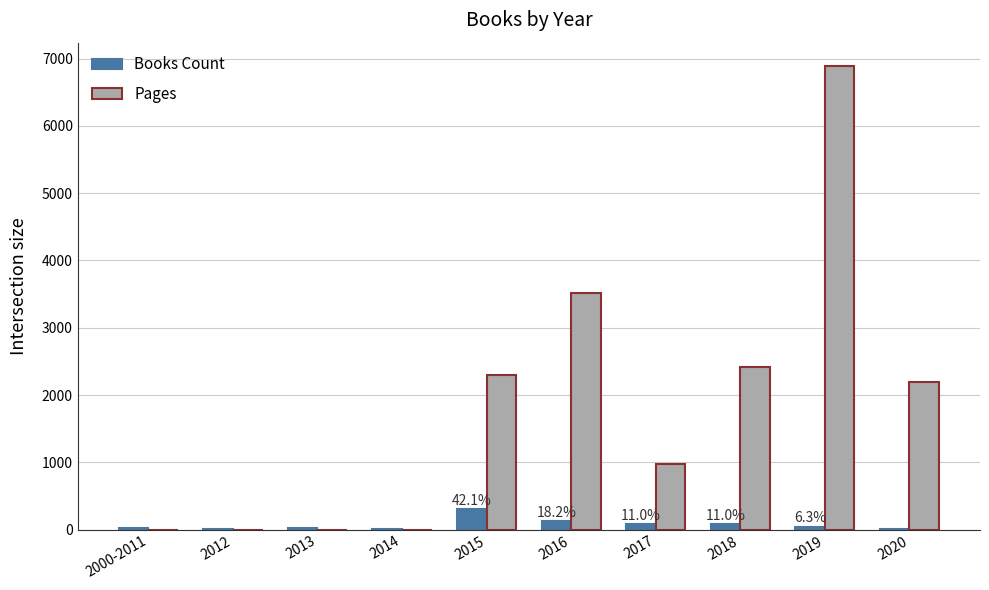

What is the maximum value shown in the chart?

6892